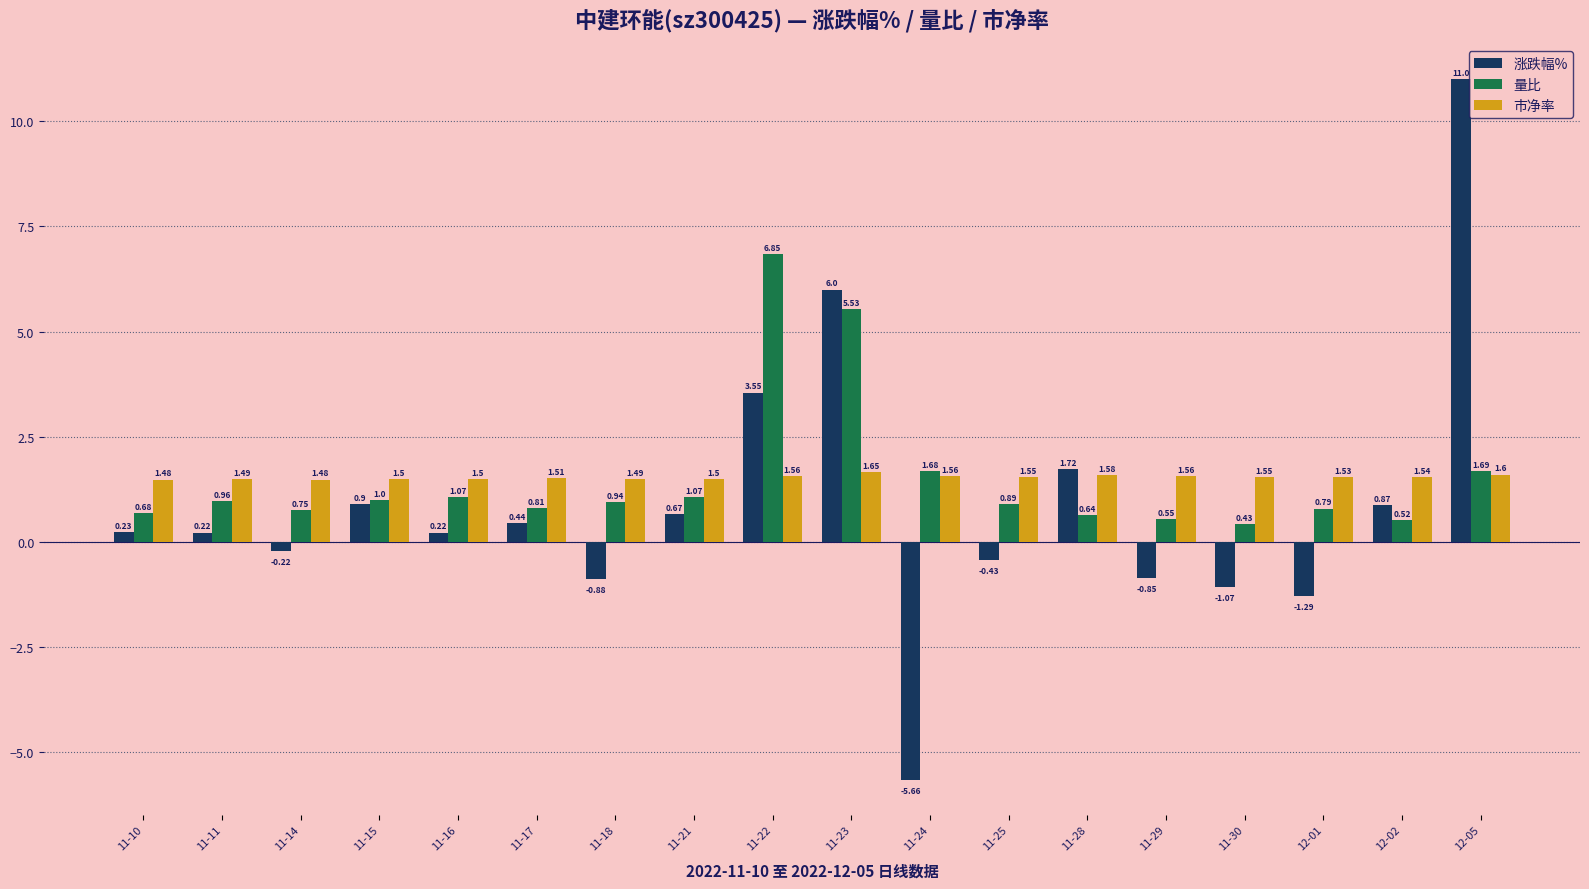

How many values in 涨跌幅% are above zero?

11